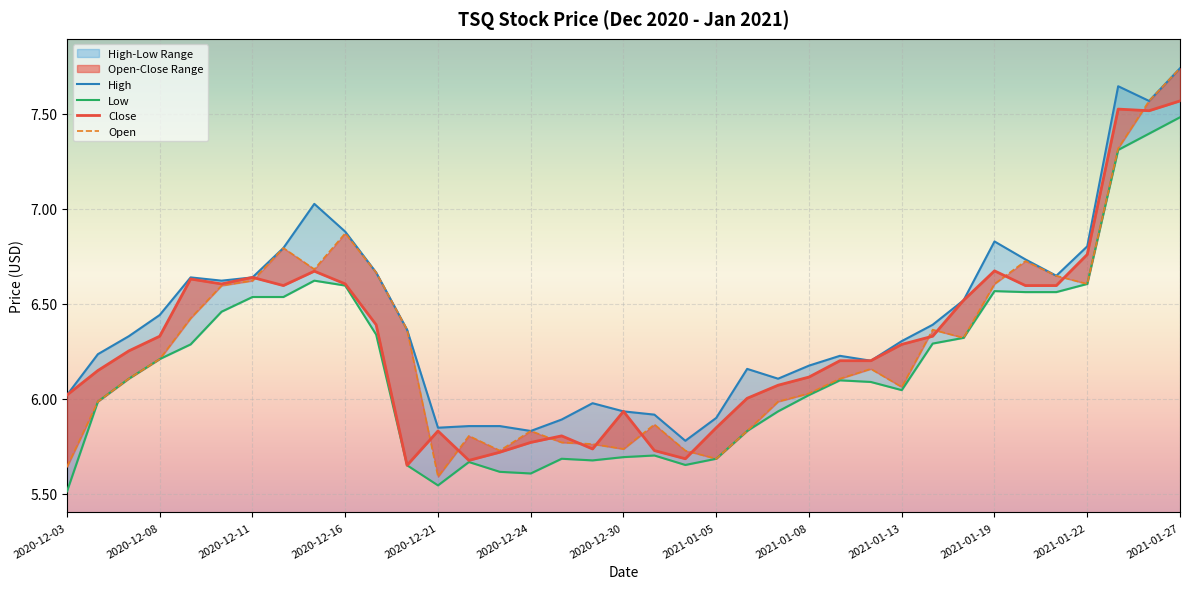

What position from the left is 2020-12-18?

12